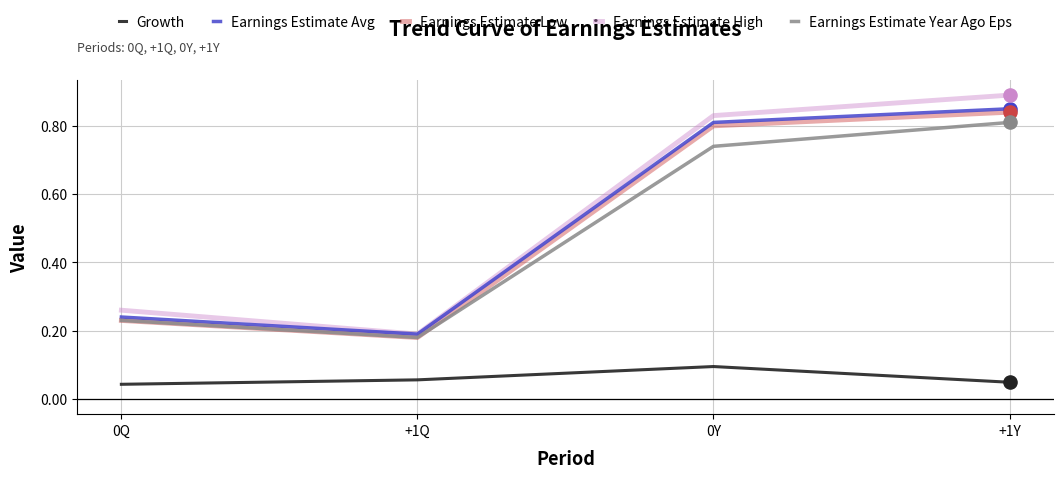

What are all the series names shown in the legend?

Growth, Earnings Estimate Avg, Earnings Estimate Low, Earnings Estimate High, Earnings Estimate Year Ago Eps